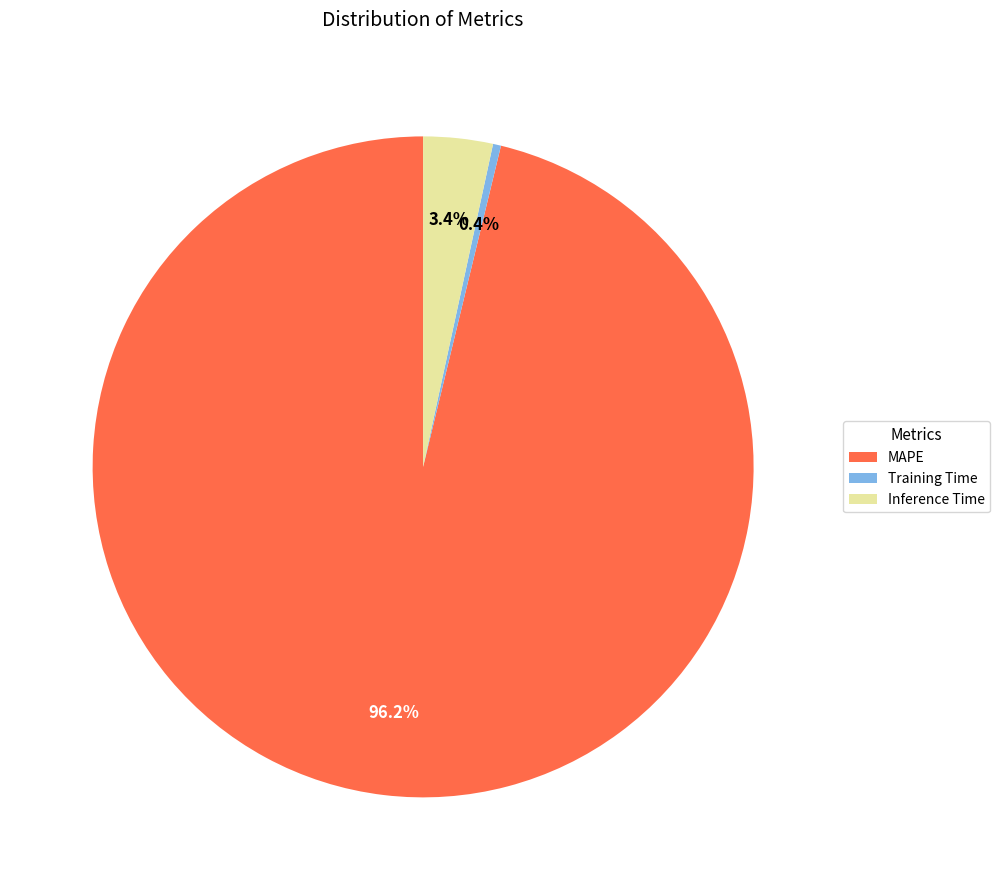

Which has a higher value, Inference Time or Training Time?

Inference Time